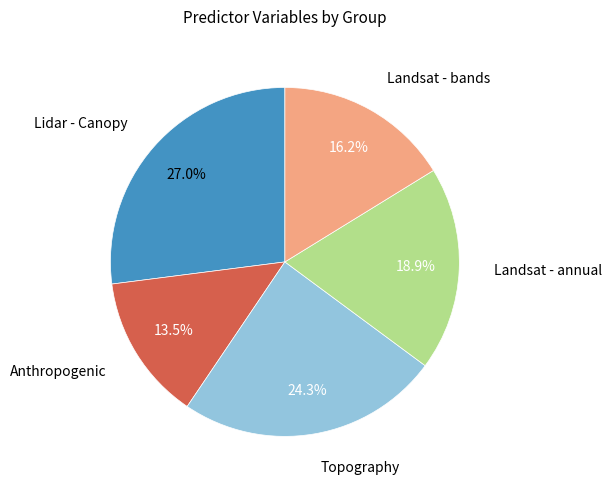

Does any single category account for the majority?

No